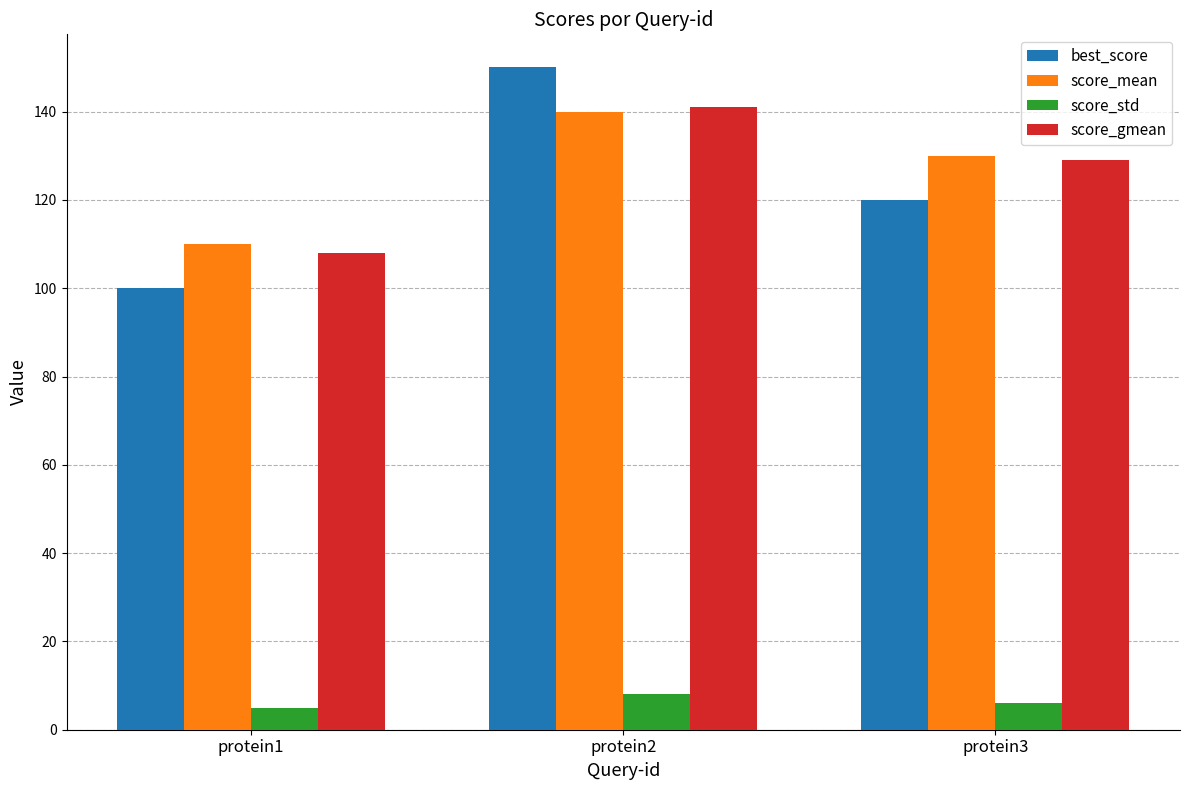

What is the difference between the score_gmean values at protein2 and protein1?

33